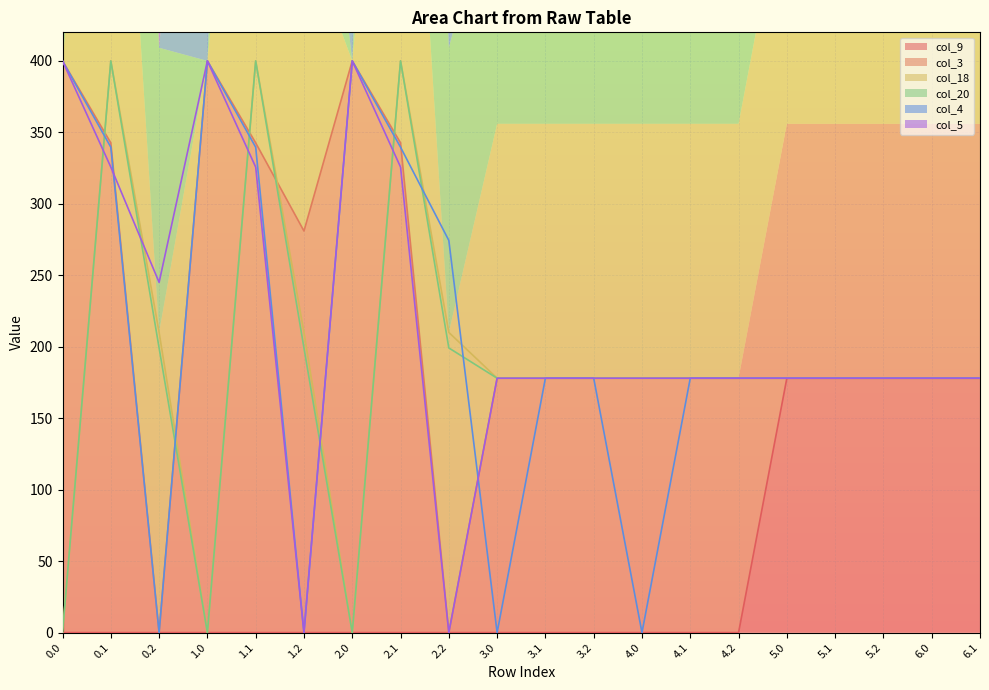

How many lines are shown in the chart?

6